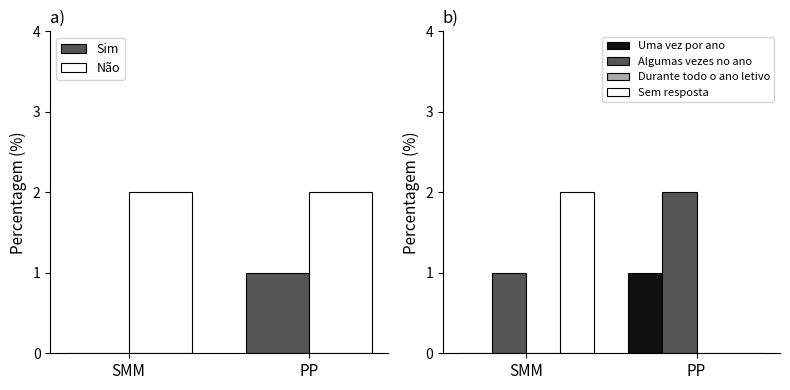

The value of Não at PP is 2. True or false?

True